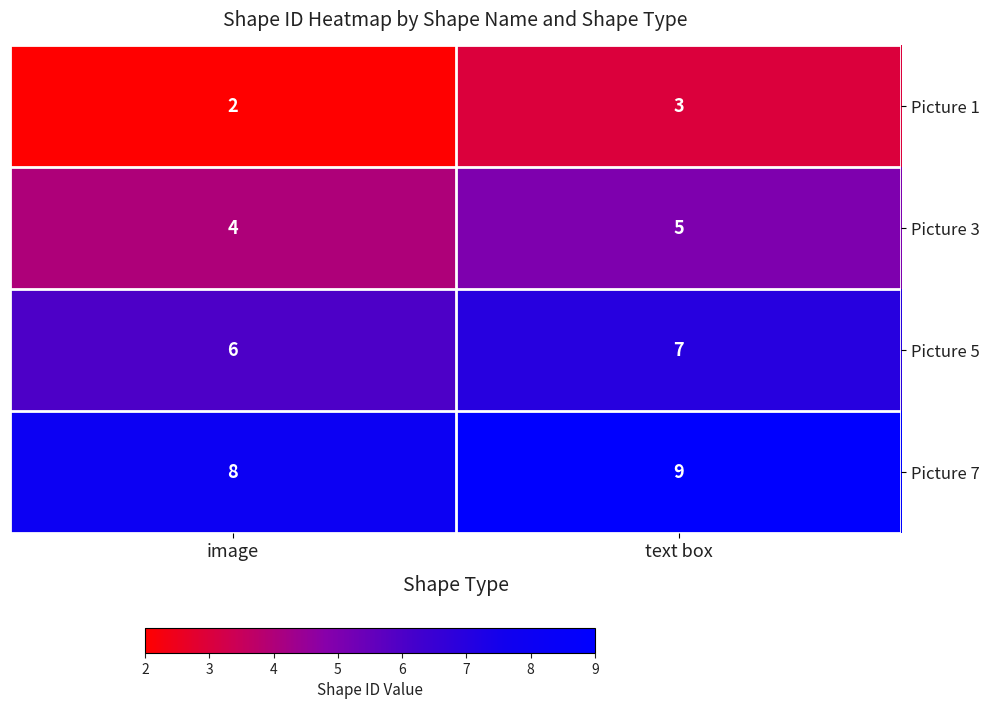

Rank the series at image from lowest to highest value.

Picture 1, Picture 3, Picture 5, Picture 7